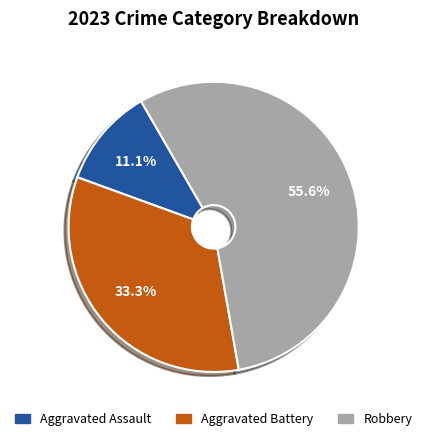

Rank the categories by value from highest to lowest.

Robbery, Aggravated Battery, Aggravated Assault